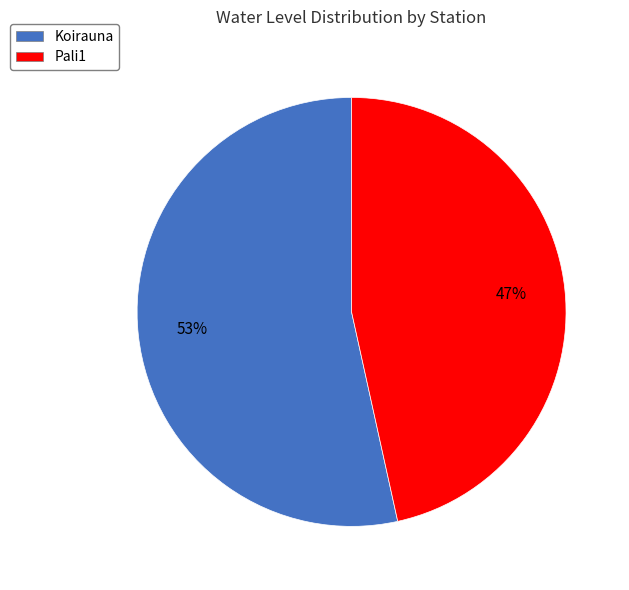

Approximately how many times larger is the value at Koirauna compared to Pali1?

1.1